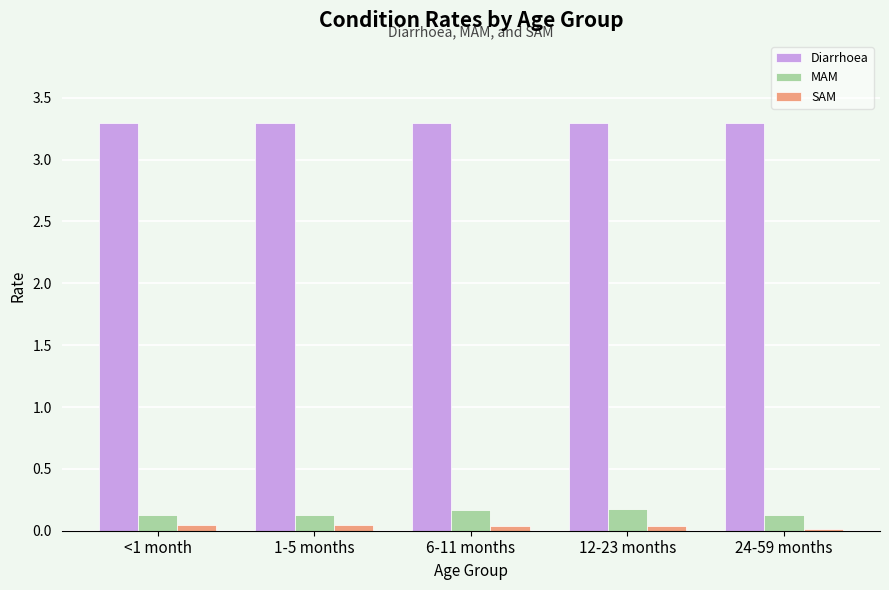

What is the average value of the MAM series?

0.1